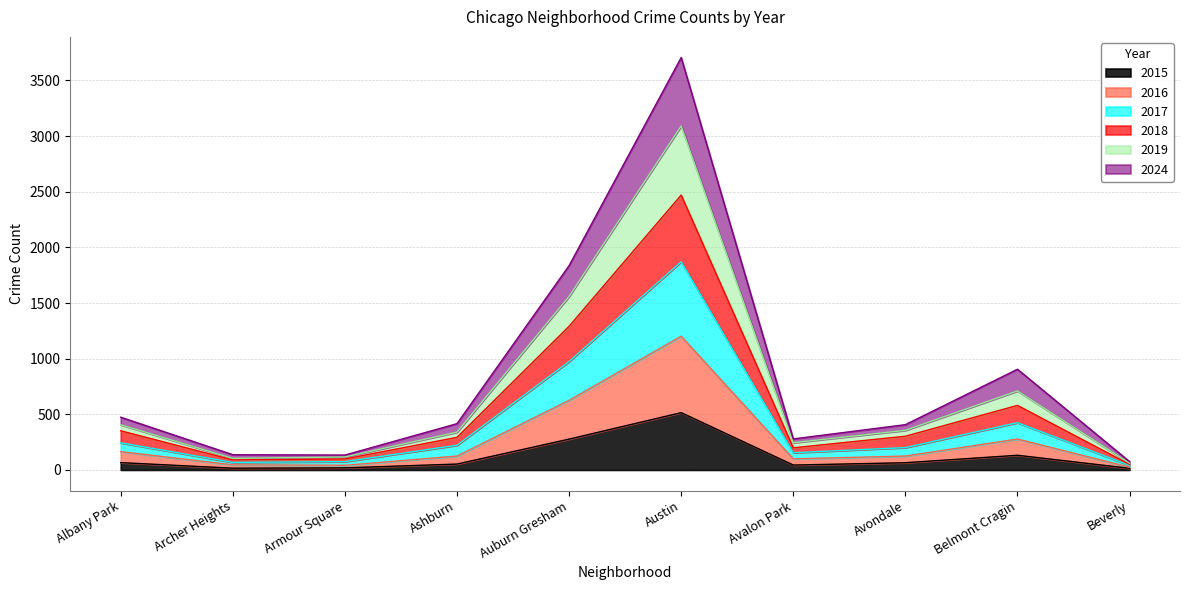

What is the total value across all series at Austin?

3706